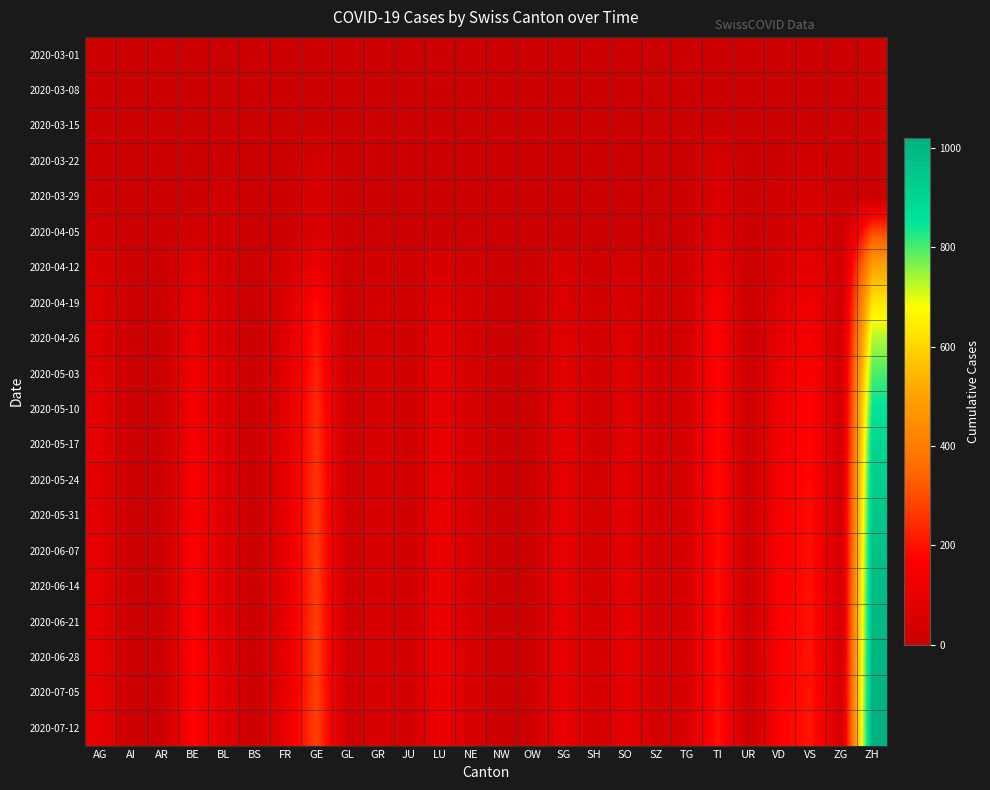

What is the maximum value shown in the chart?

1020